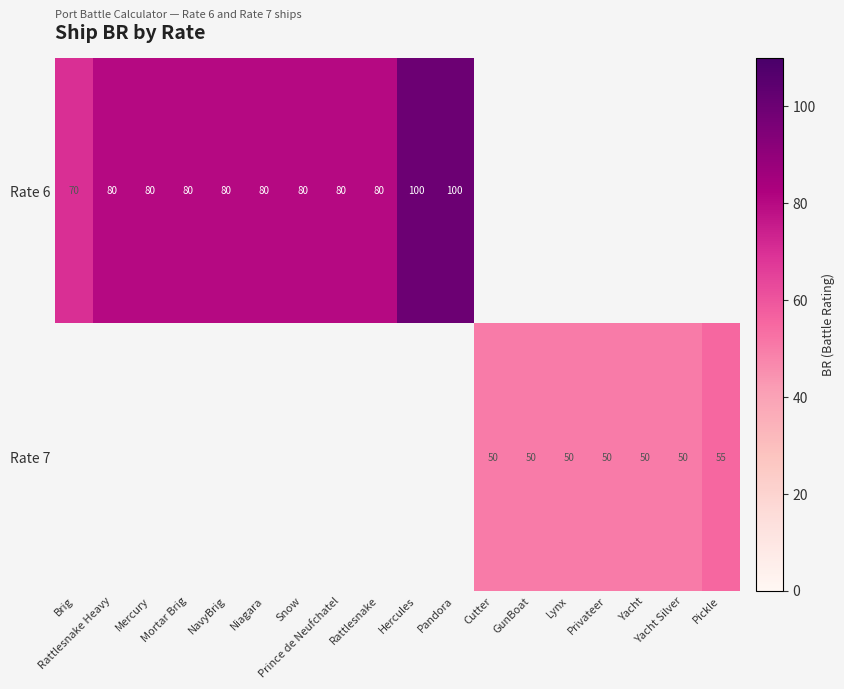

The value of Rate 6 at Prince de Neufchatel is 53. True or false?

False